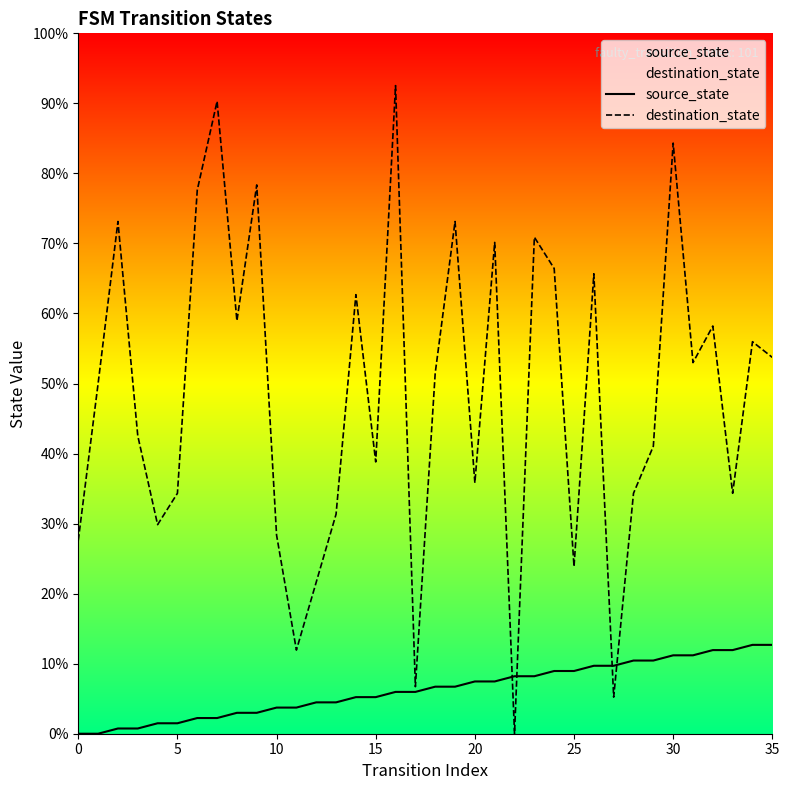

True or false: destination_state and source_state cross at least once.

True